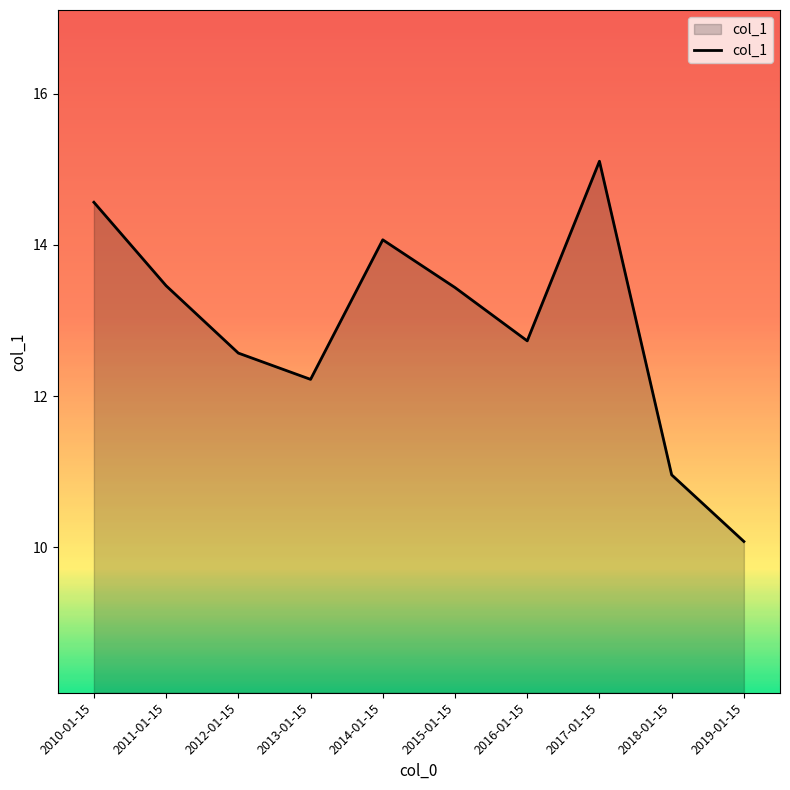

What position from the right is 2017-01-15?

3